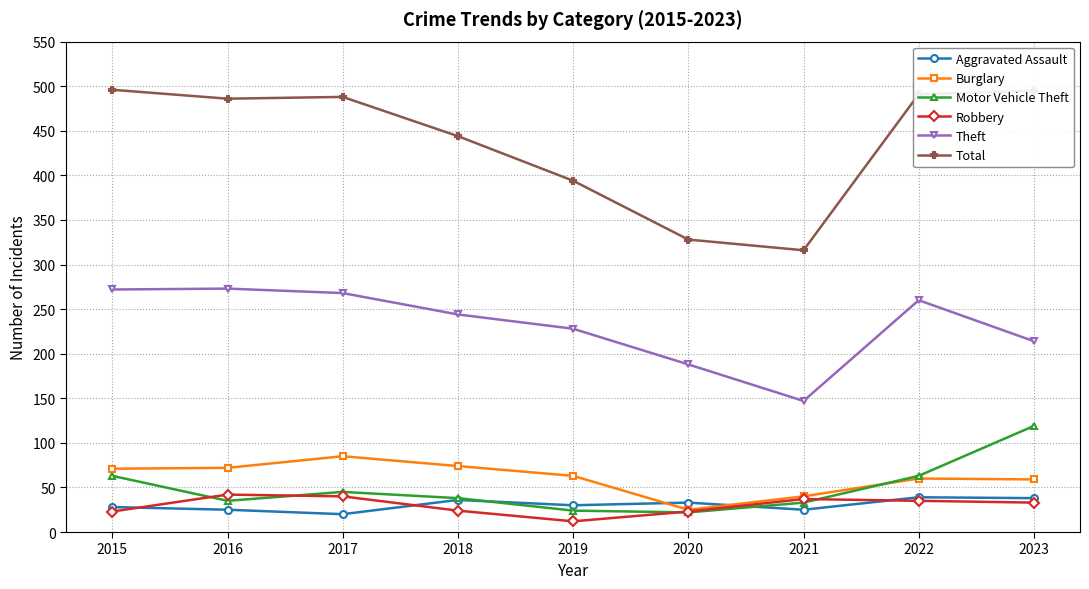

What is the maximum value shown in the chart?

496